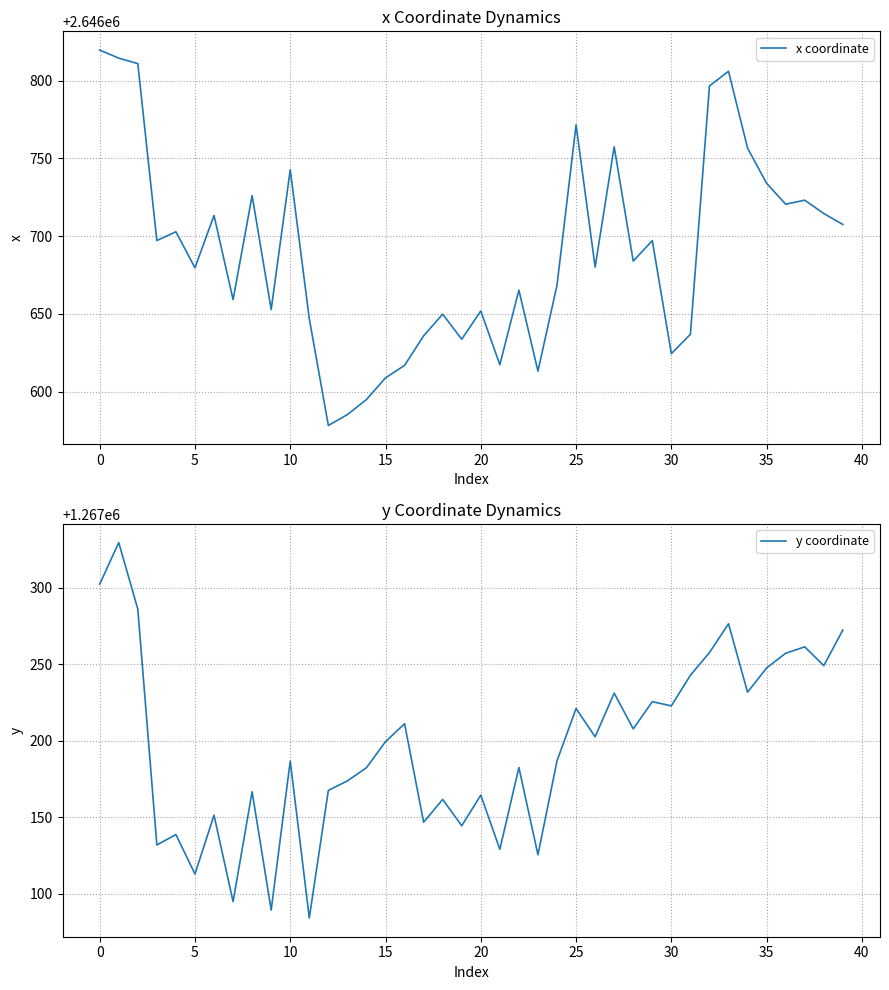

At which category does the chart reach its minimum across all series?

11